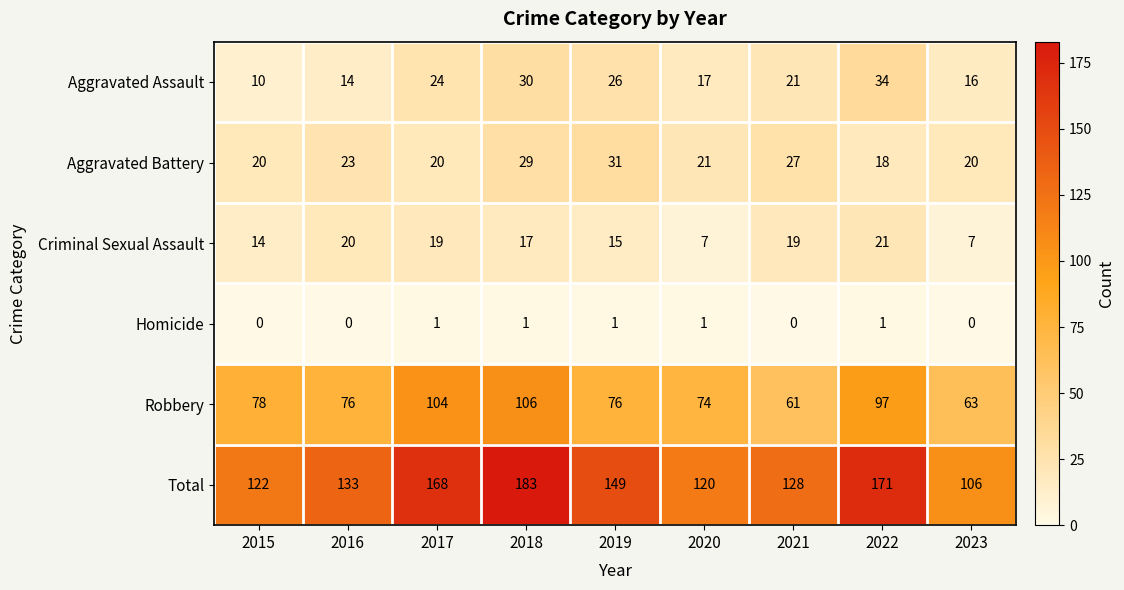

Where does the Aggravated Battery series first go above 21?

2016